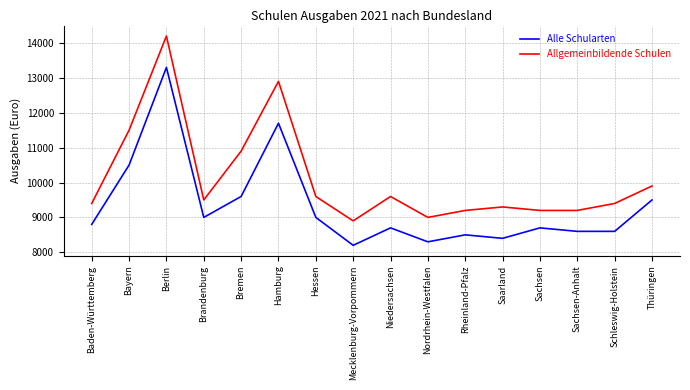

The value of Alle Schularten at Saarland is 4131. True or false?

False